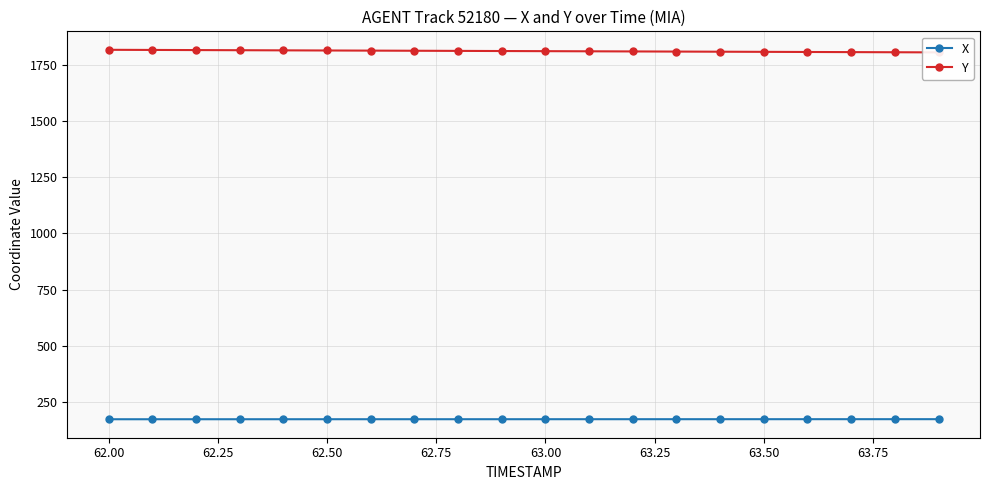

True or false: Y and X intersect in this chart.

False